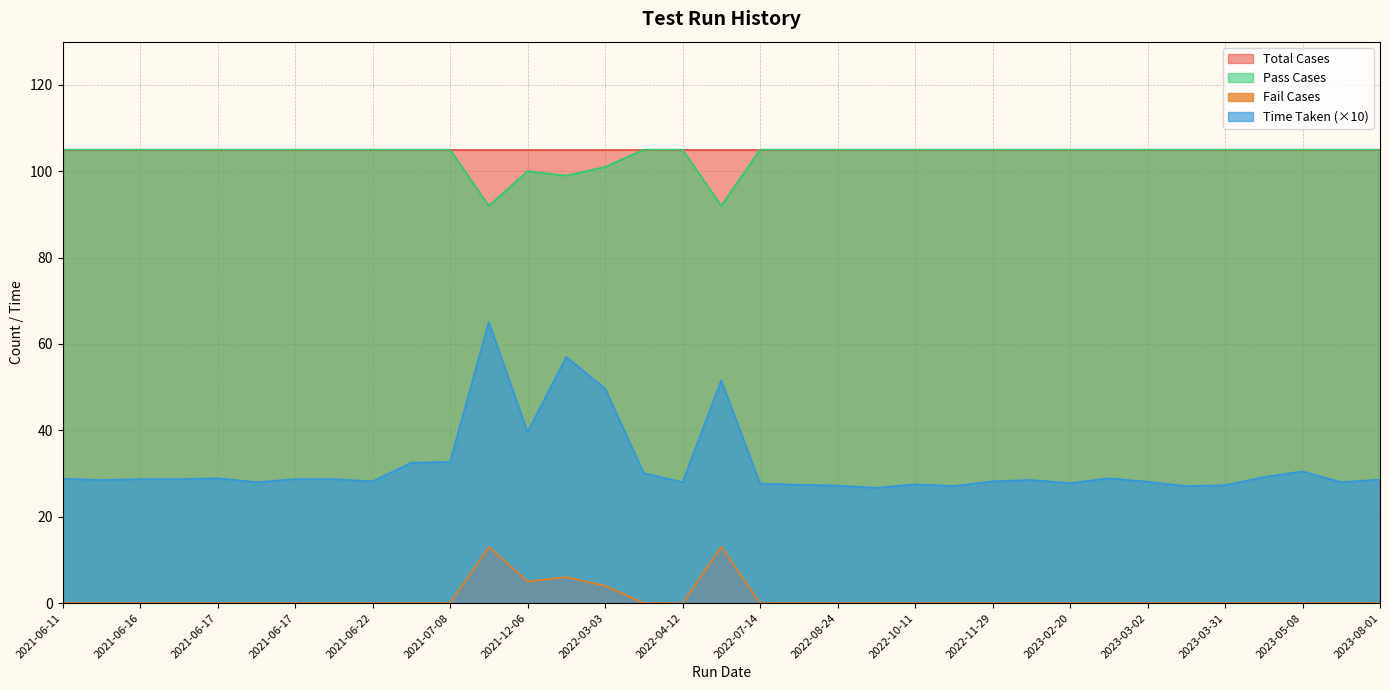

What are all the series names shown in the legend?

Total Cases, Pass Cases, Fail Cases, Time Taken (×10)